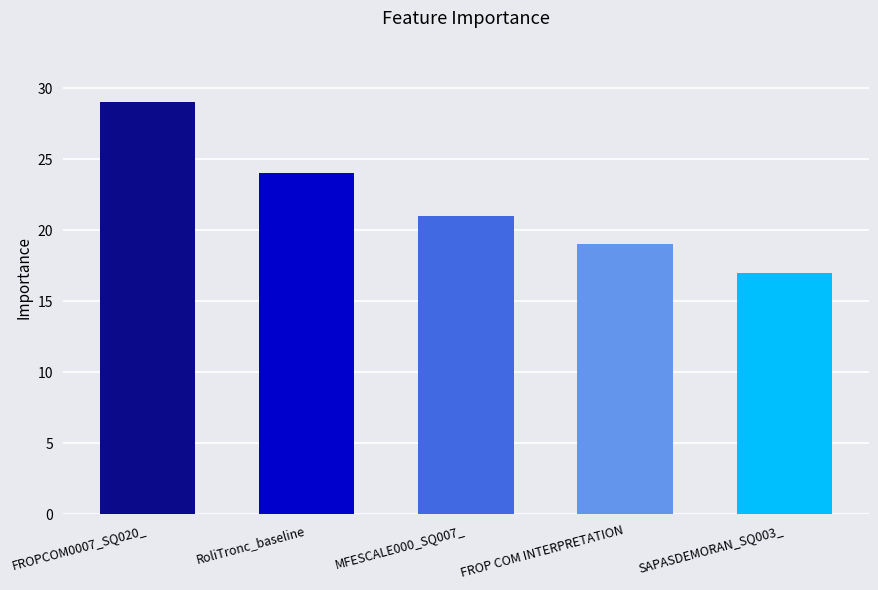

What is the minimum value shown in the chart?

17